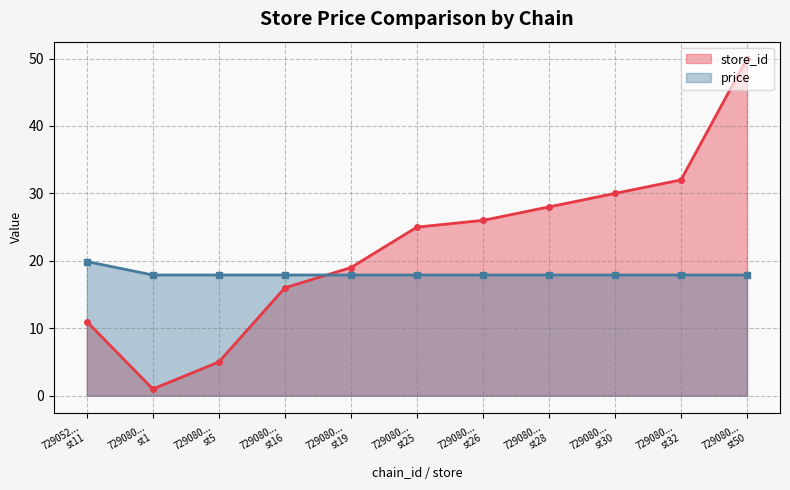

How many lines are shown in the chart?

2